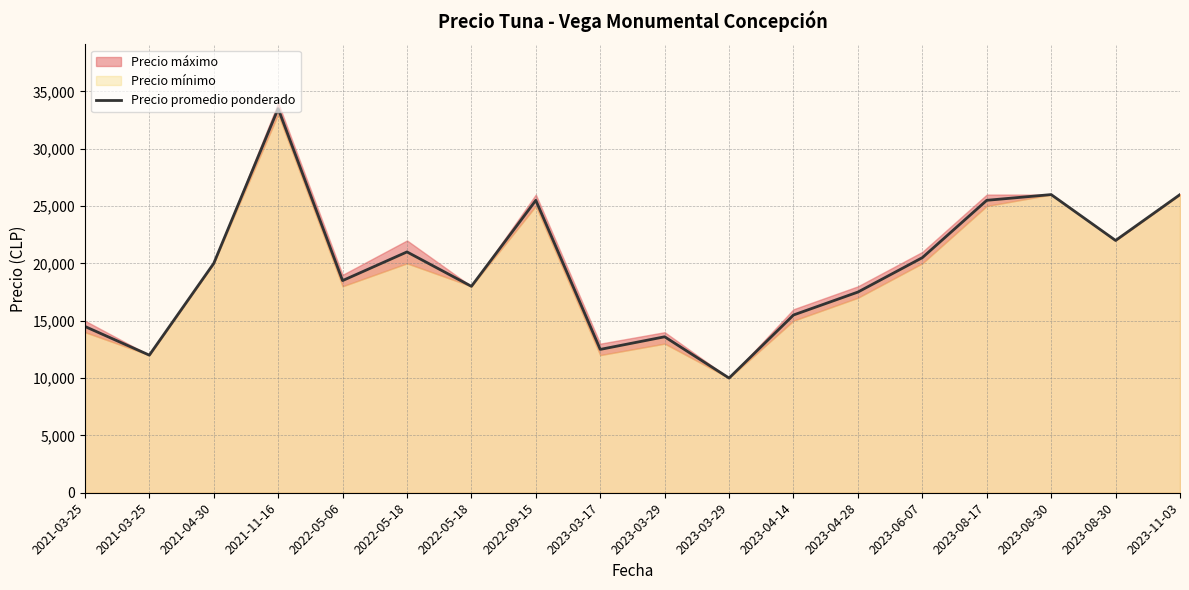

How many values exceed 20000?

8